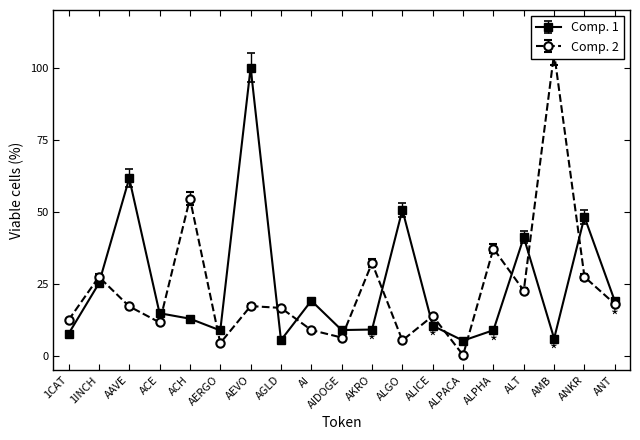

What is the highest value of the Comp. 1 series?

100.0